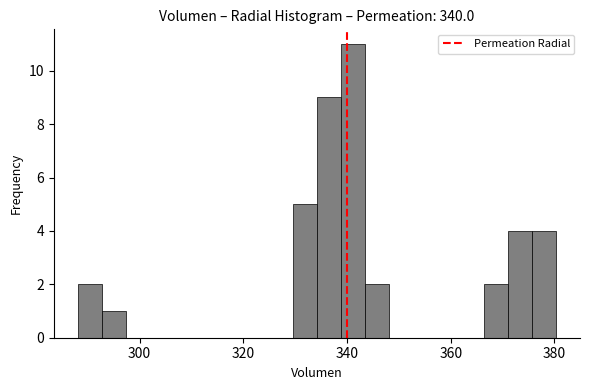

Around what value on the x-axis is the tallest bar? Give the approximate position of its centre, as read against the axis.

342